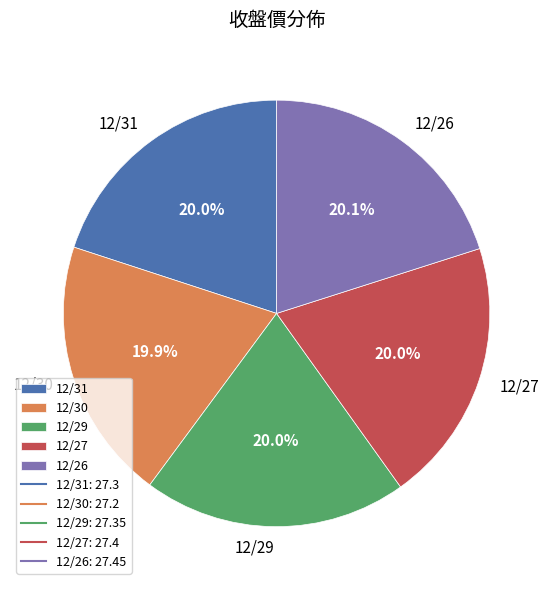

To the nearest percent, what percentage of the pie is 12/26?

20%